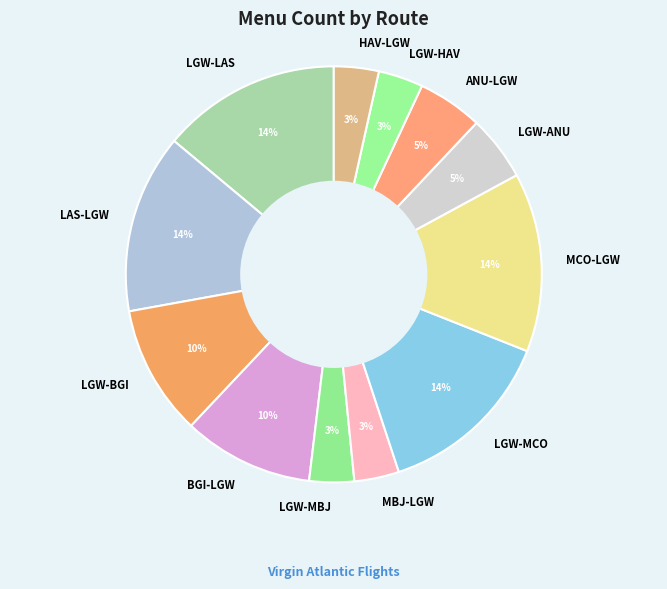

Combined, do ANU-LGW and LGW-ANU account for over 50%?

No